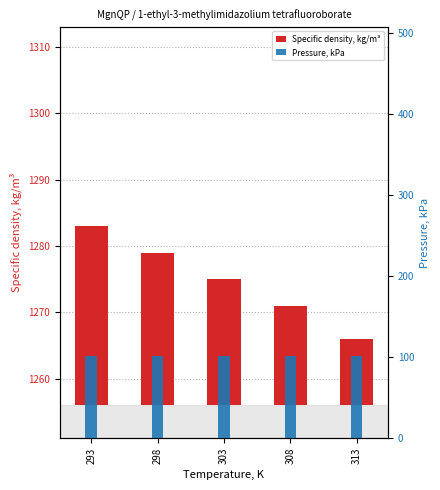

What is the difference between the maximum and minimum values in the Specific density, kg/m³ series?

17.0